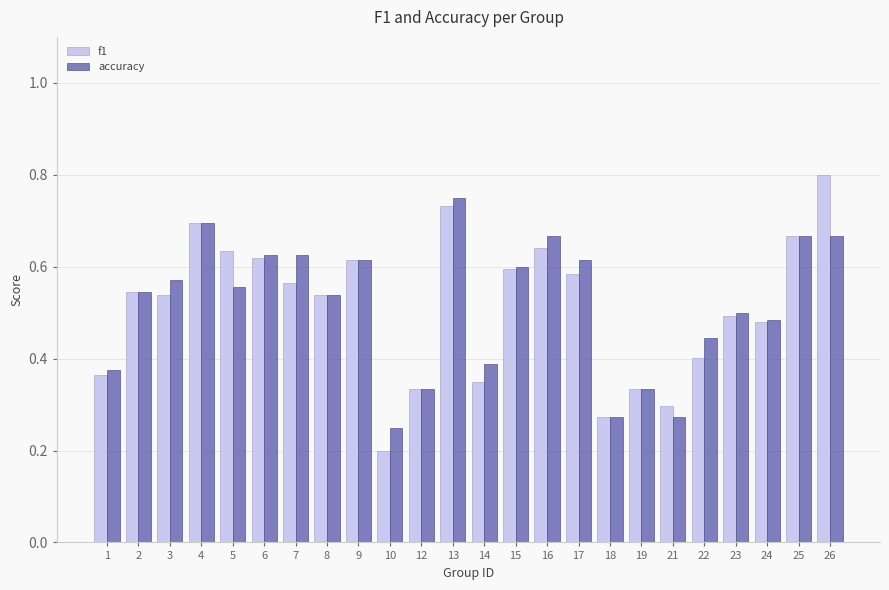

What is the sum of all f1 values?

12.3